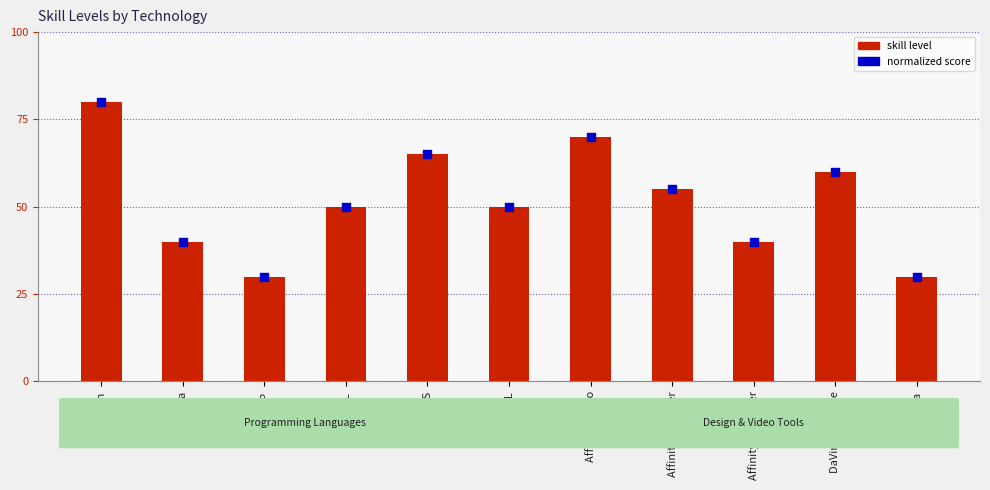

Which series reaches the maximum Y coordinate?

skill level